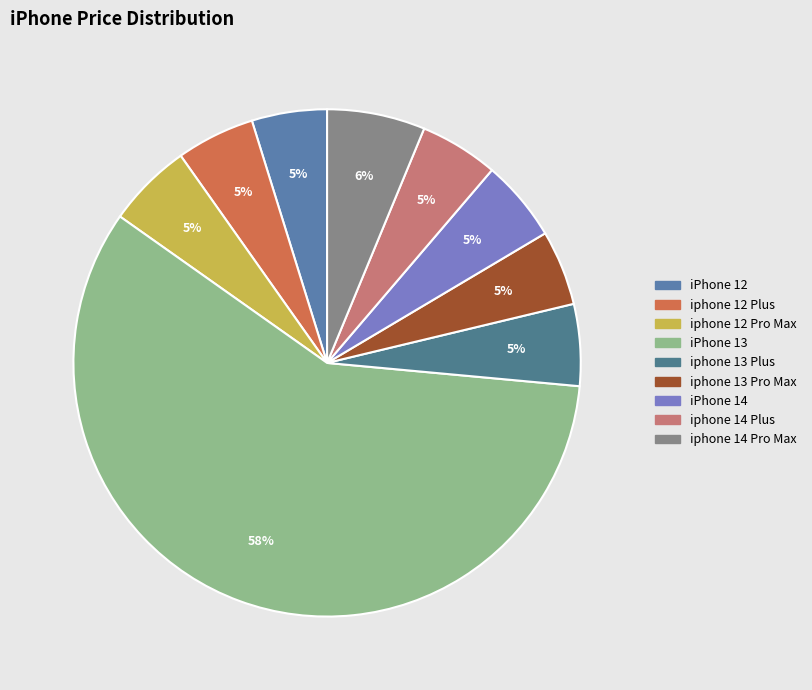

To the nearest percent, what is the combined percentage of iPhone 12 and iphone 14 Pro Max?

11%